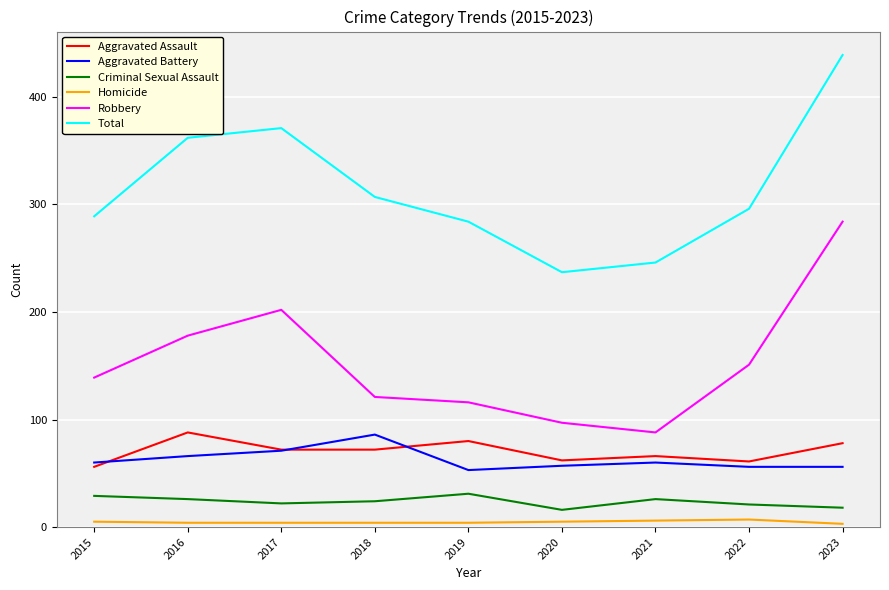

What is the lowest value of the Aggravated Battery series?

53